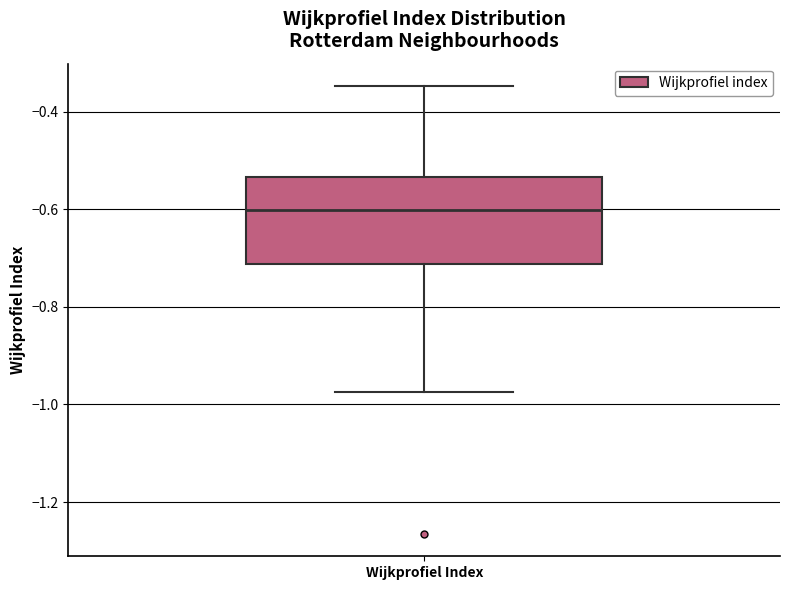

Read this box plot against the y-axis: the position of the median line, the range covered by the box, and the ends of both whiskers. The values are not printed on the chart, so give them approximately, as read against the axis.

median -0.60, box -0.72 to -0.54, whiskers -0.98 to -0.34